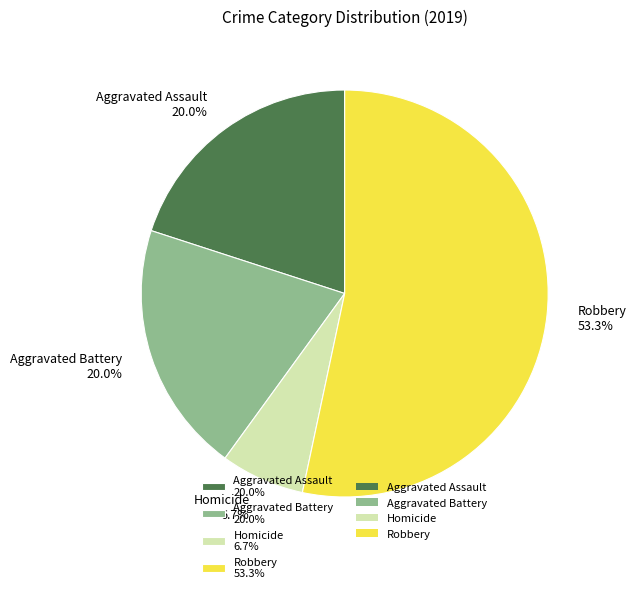

True or false: Aggravated Assault accounts for 20% of the total.

True